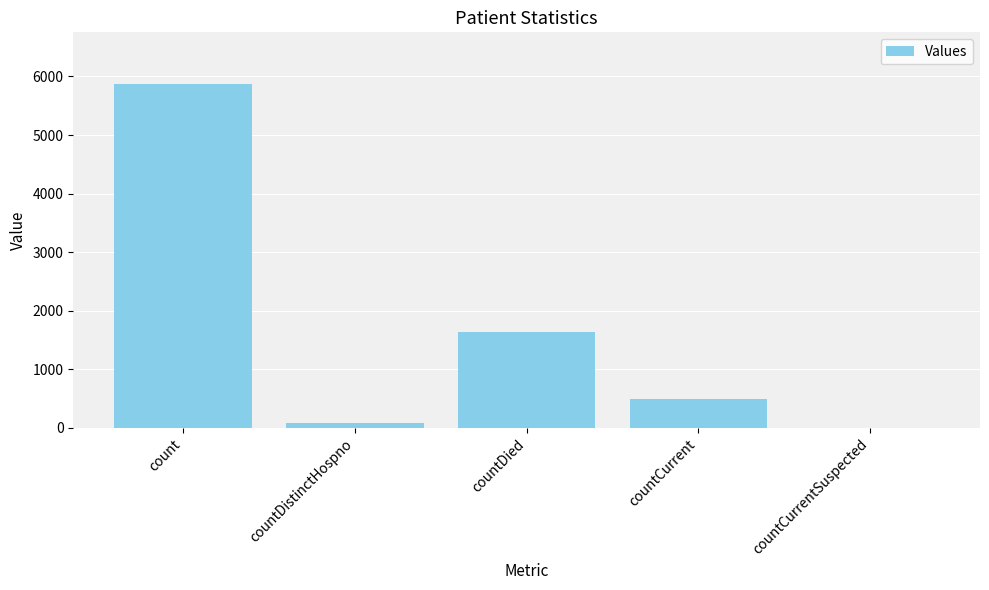

True or false: the data shows 3277 at count.

False